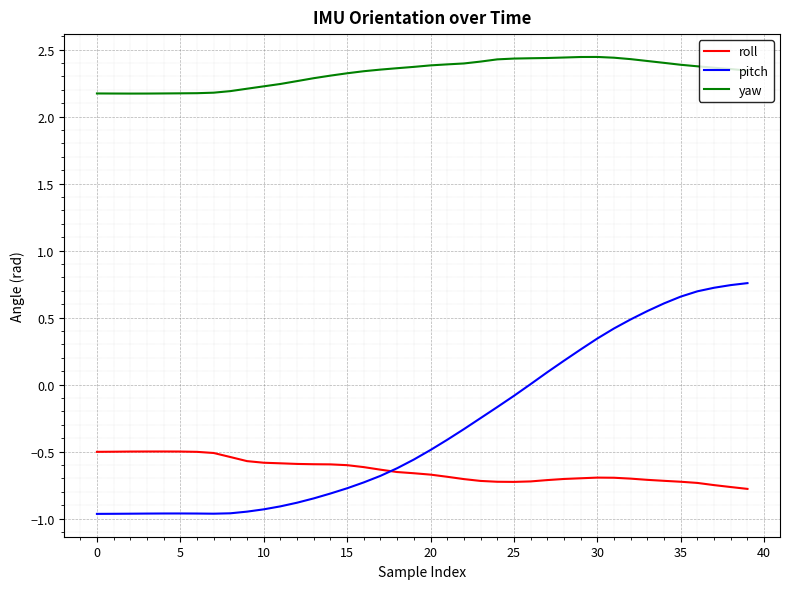

True or false: roll and yaw cross at least once.

False